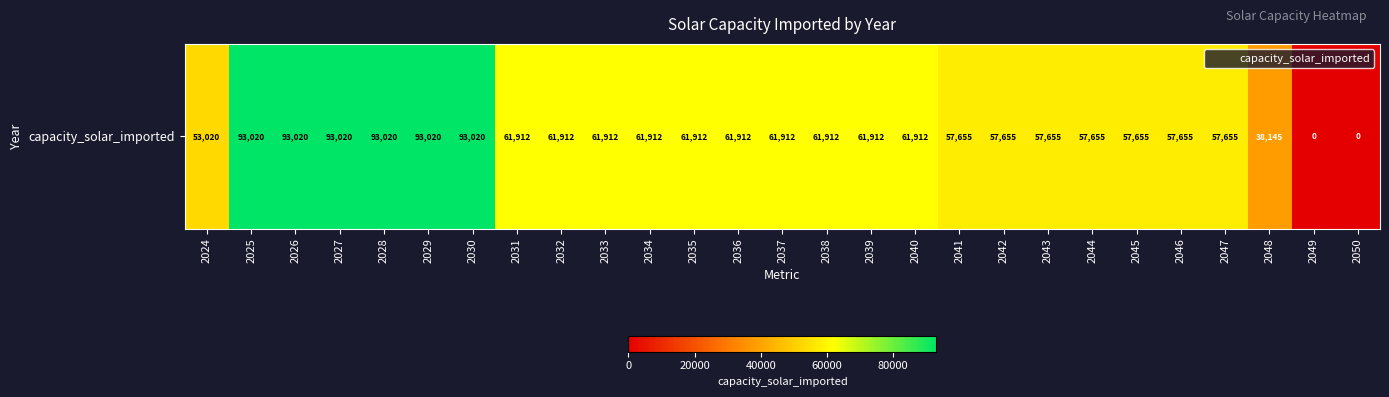

Reading right to left, list all the values displayed in this chart.

2050=0.0	2049=0.0	2048=38145.5	2047=57655.2	2046=57655.2	2045=57655.2	2044=57655.2	2043=57655.2	2042=57655.2	2041=57655.2	2040=61911.5	2039=61911.5	2038=61911.5	2037=61911.5	2036=61911.5	2035=61911.5	2034=61911.5	2033=61911.5	2032=61911.5	2031=61911.5	2030=93020.0	2029=93020.0	2028=93020.0	2027=93020.0	2026=93020.0	2025=93020.0	2024=53020.0